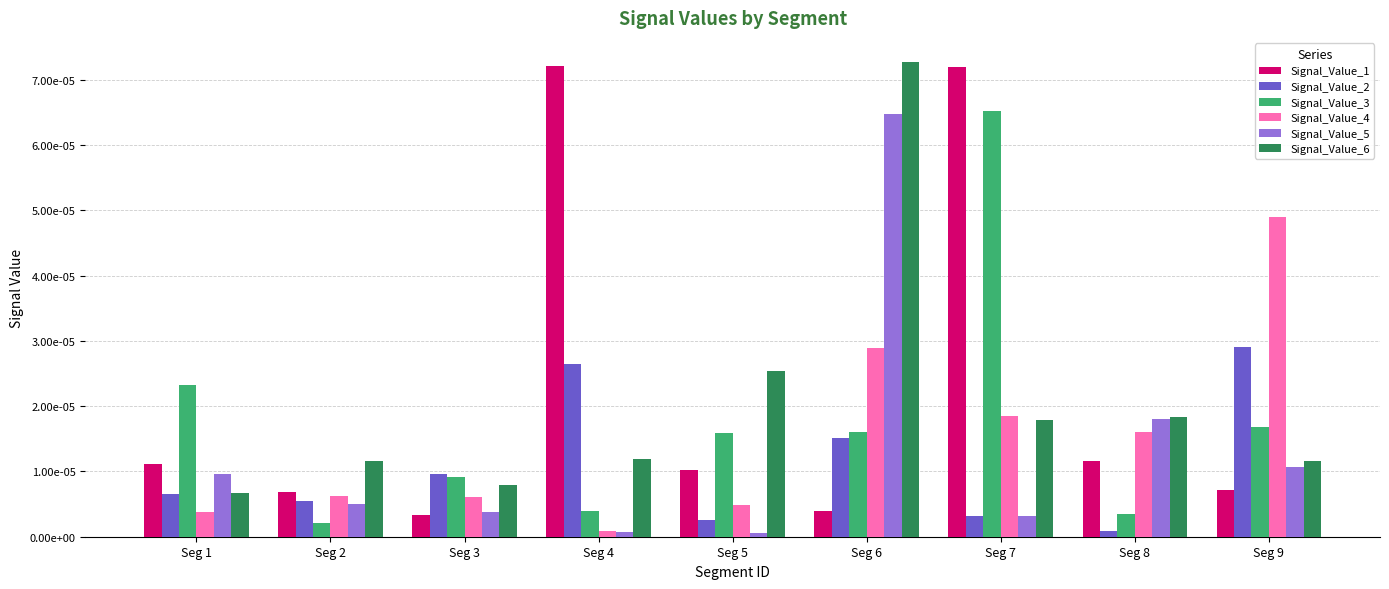

List the series in order of their peak value, lowest first.

Signal_Value_2, Signal_Value_4, Signal_Value_5, Signal_Value_3, Signal_Value_1, Signal_Value_6